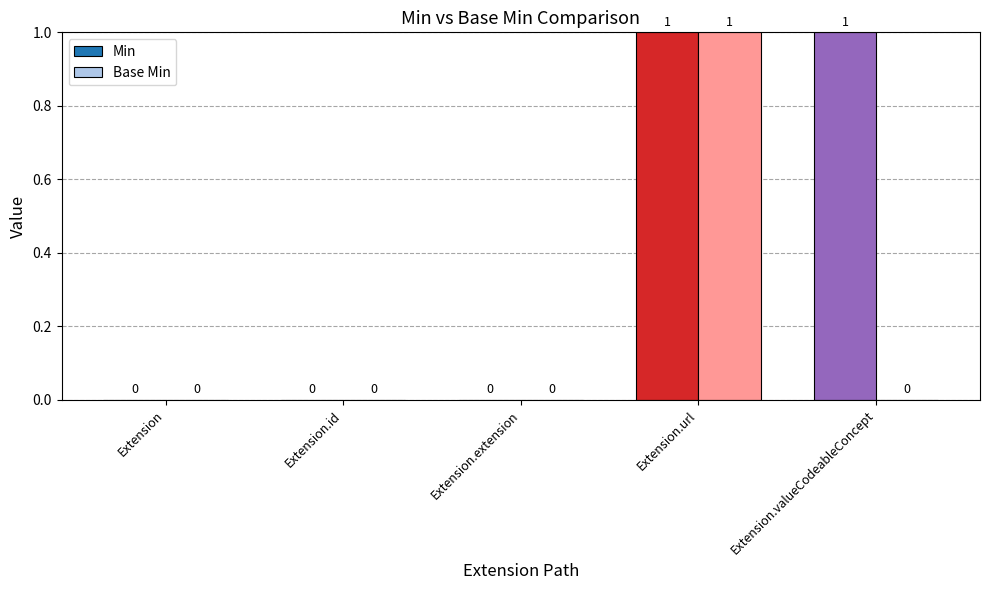

At which label does Base Min reach its peak?

Extension.url